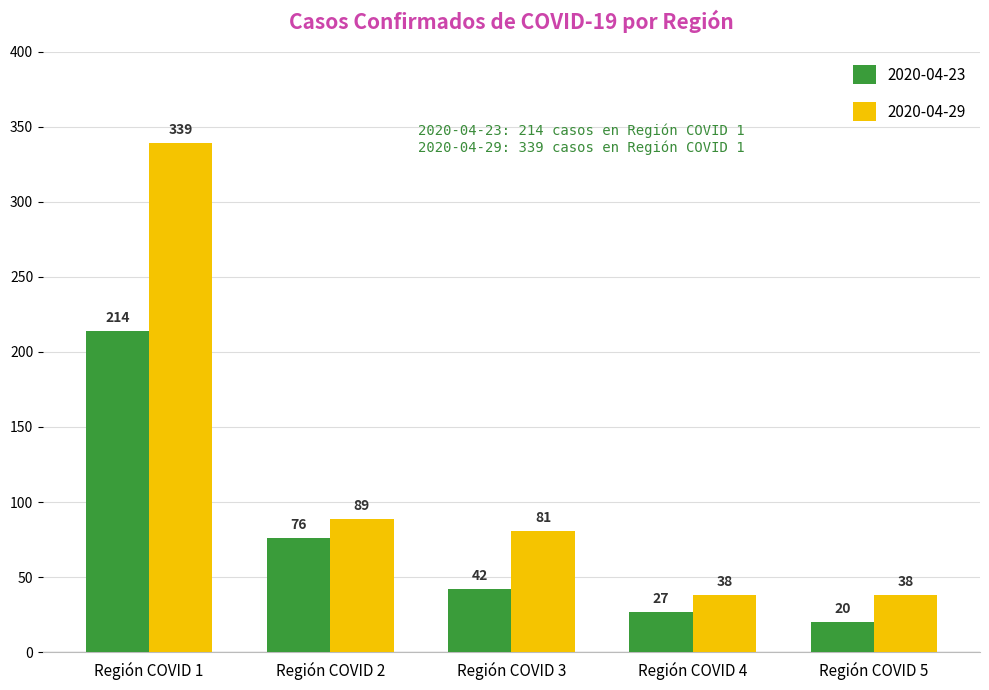

At which label is 2020-04-23 closest to 117?

Región COVID 2